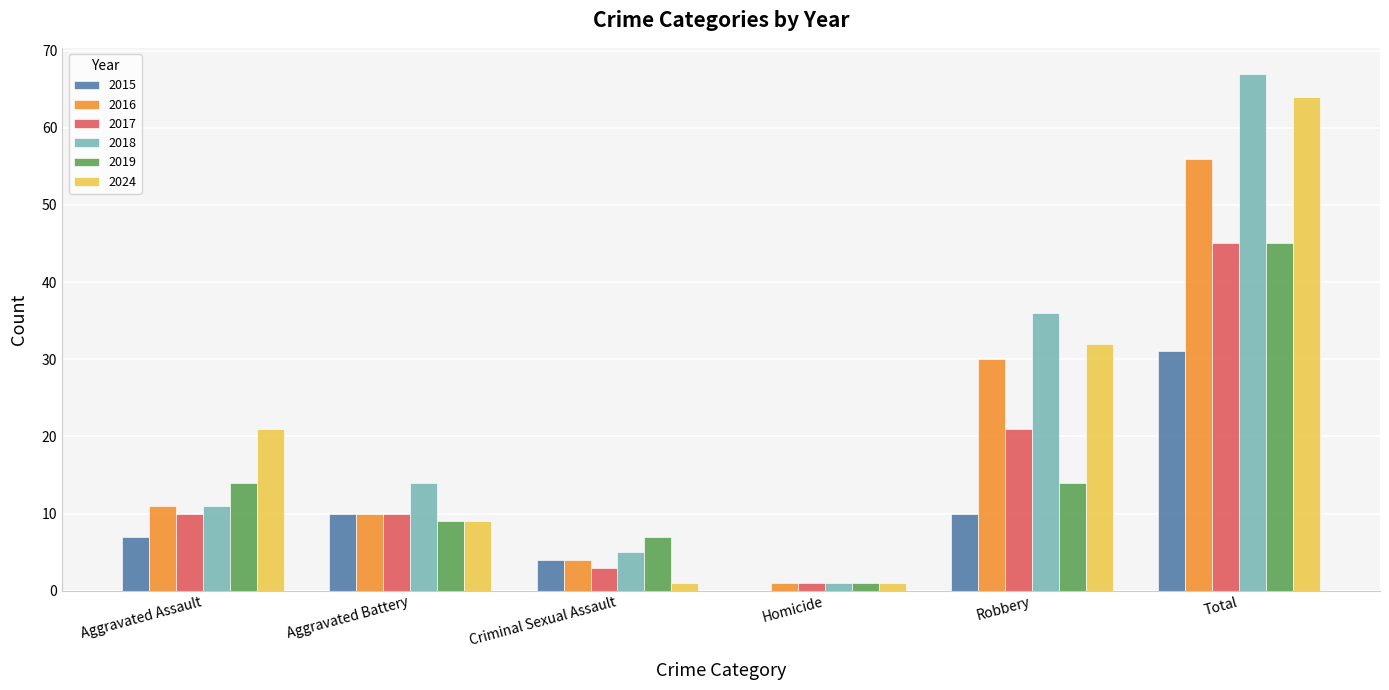

Is it true that 2019 equals 15 at Aggravated Battery?

False